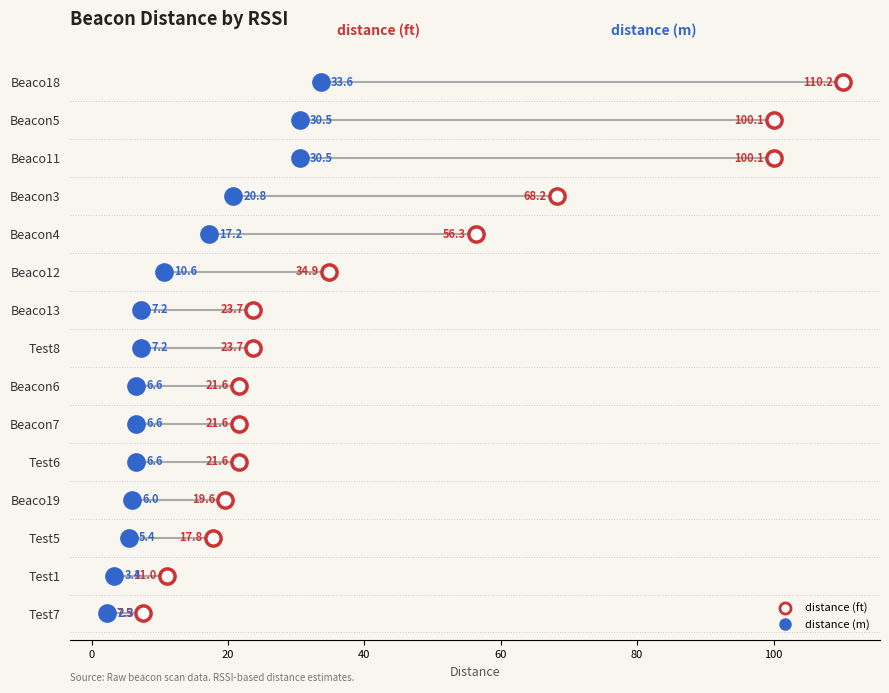

What are all the series names shown in the legend?

distance (ft), distance (m)